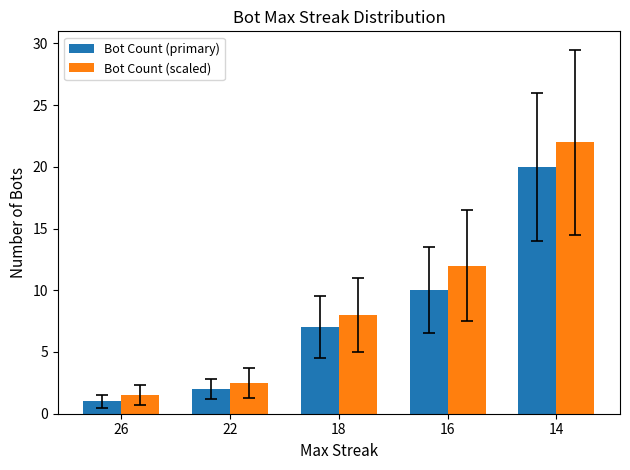

Rank the series by their average value, from lowest to highest.

Bot Count (primary), Bot Count (scaled)